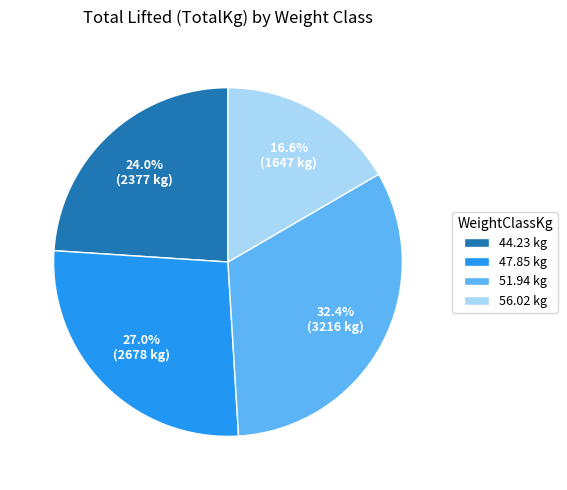

To the nearest percent, what is the difference between the largest and smallest slice percentages?

16%